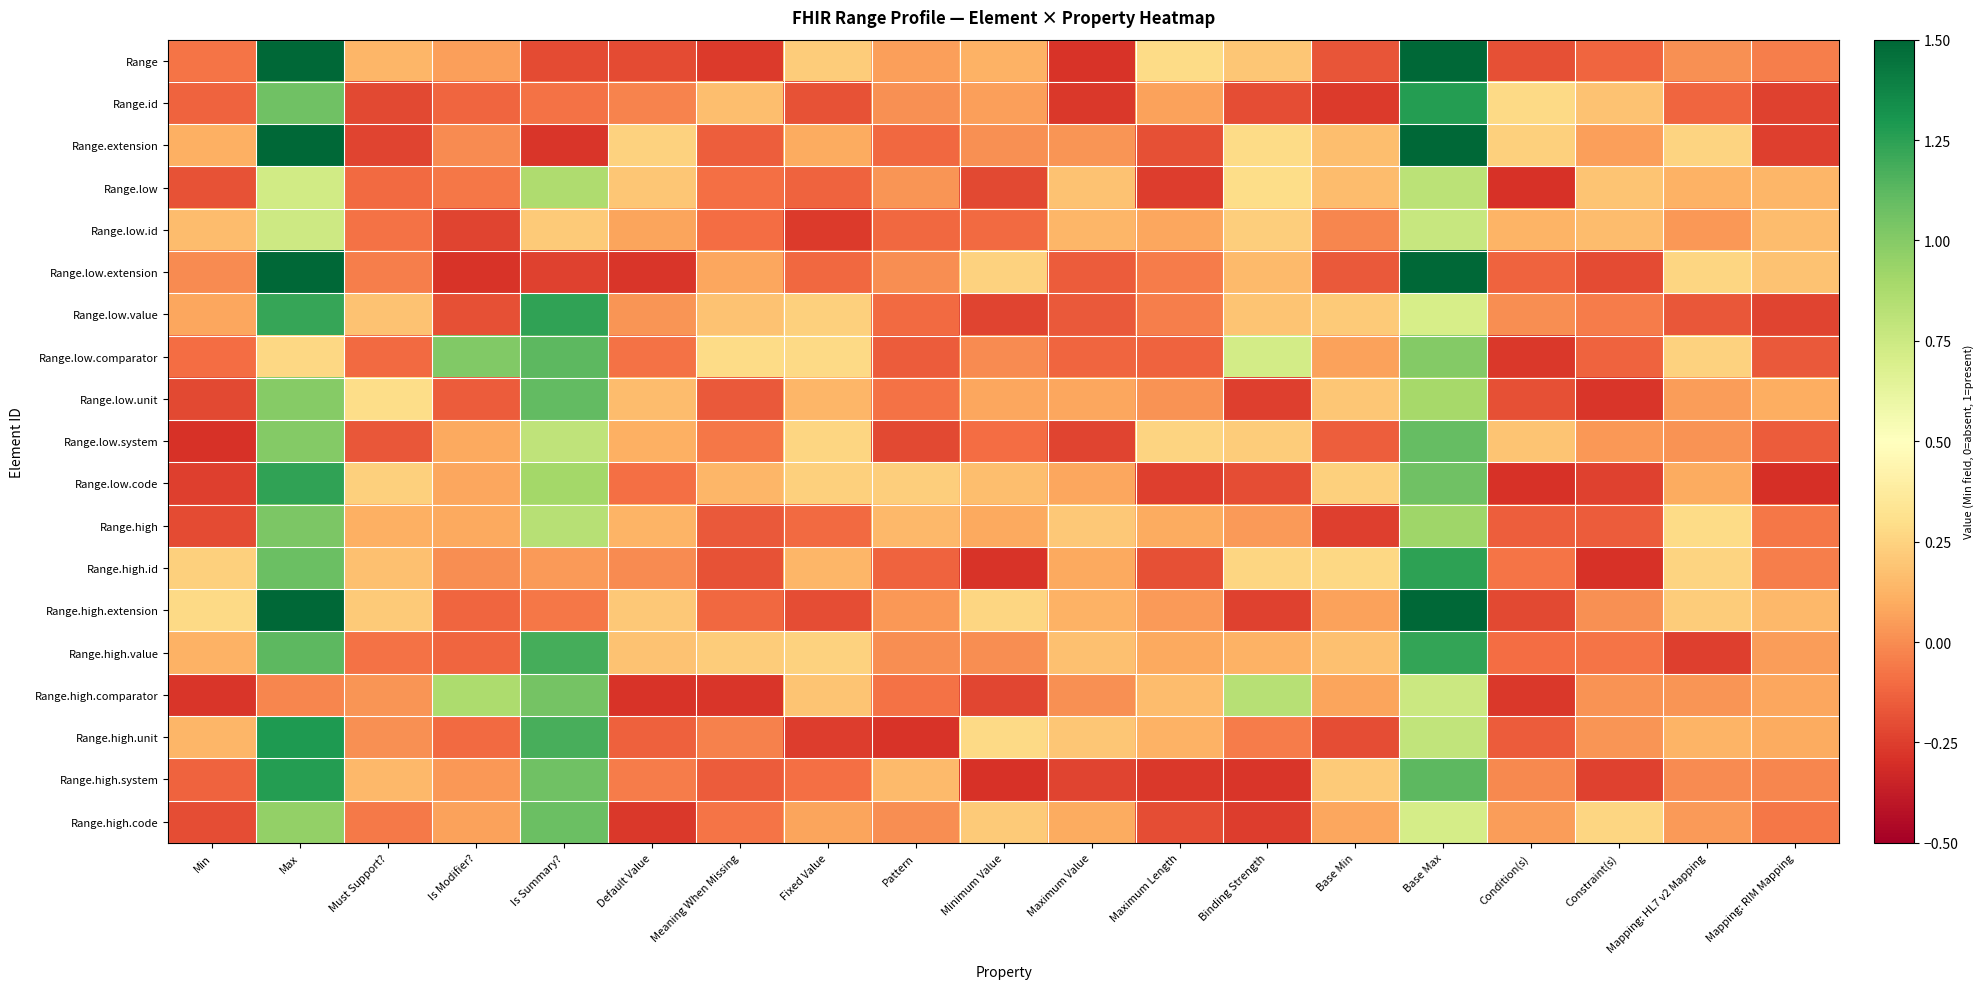

What is the difference between the highest and lowest values at Mapping: HL7 v2 Mapping?

0.5